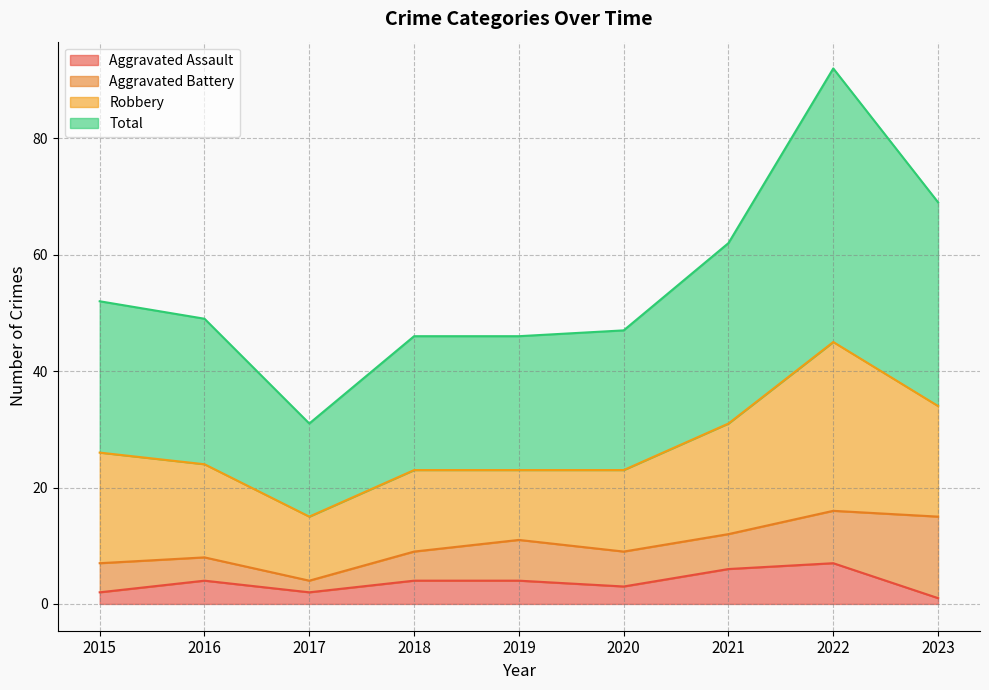

Which series has the largest range (max minus min)?

Total